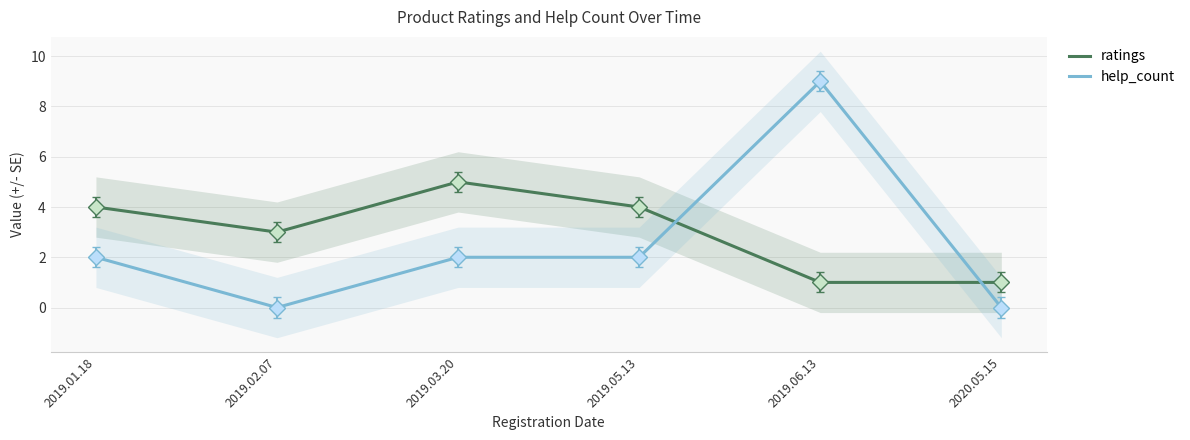

What is the label of the 5th point from the left?

2019.06.13